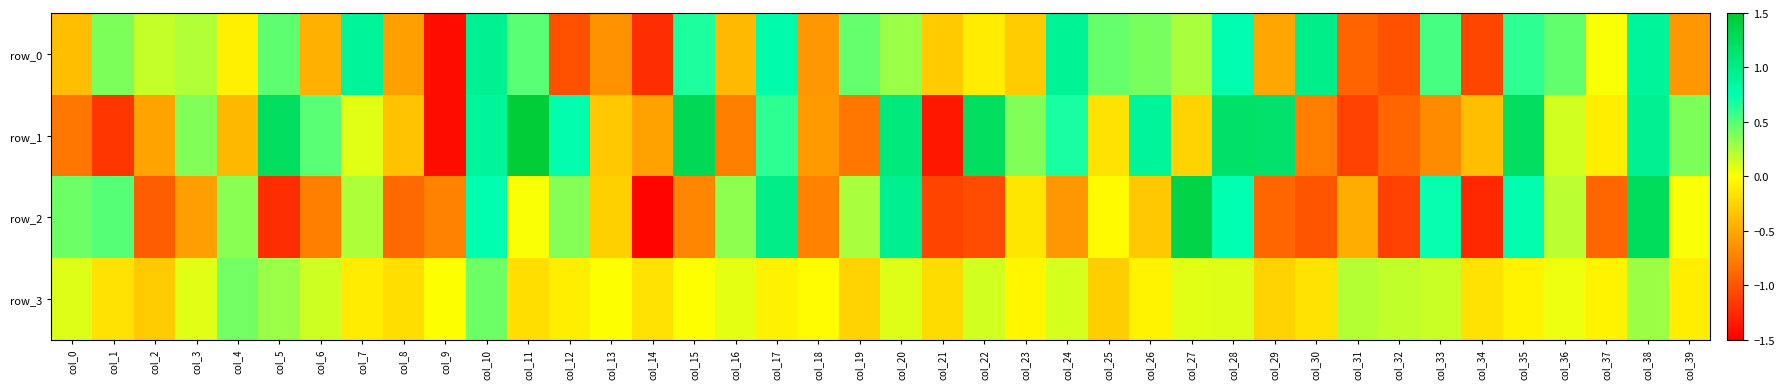

Reading left to right, what are all the values shown in this chart?

row_0: col_0=-0.4	col_1=0.4	col_2=0.2	col_3=0.2	col_4=-0.1	col_5=0.5	col_6=-0.5	col_7=0.9	col_8=-0.6	col_9=-1.4	col_10=0.9	col_11=0.5	col_12=-1.0	col_13=-0.6	col_14=-1.2	col_15=0.7	col_16=-0.4	col_17=0.8	col_18=-0.6	col_19=0.4	col_20=0.3	col_21=-0.3	col_22=-0.1	col_23=-0.3	col_24=0.9	col_25=0.5	col_26=0.4	col_27=0.3	col_28=0.8	col_29=-0.5	col_30=1.0	col_31=-0.9	col_32=-1.0	col_33=0.5	col_34=-1.1	col_35=0.6	col_36=0.5	col_37=0.0	col_38=0.9	col_39=-0.6
row_1: col_0=-0.8	col_1=-1.2	col_2=-0.5	col_3=0.4	col_4=-0.4	col_5=1.2	col_6=0.5	col_7=0.1	col_8=-0.3	col_9=-1.4	col_10=0.9	col_11=1.5	col_12=0.8	col_13=-0.3	col_14=-0.5	col_15=1.3	col_16=-0.8	col_17=0.6	col_18=-0.6	col_19=-0.8	col_20=1.1	col_21=-1.4	col_22=1.2	col_23=0.4	col_24=0.7	col_25=-0.2	col_26=0.9	col_27=-0.3	col_28=1.2	col_29=1.2	col_30=-0.8	col_31=-1.1	col_32=-0.9	col_33=-0.7	col_34=-0.4	col_35=1.2	col_36=0.1	col_37=-0.1	col_38=0.9	col_39=0.4
row_2: col_0=0.4	col_1=0.5	col_2=-0.9	col_3=-0.6	col_4=0.4	col_5=-1.2	col_6=-0.7	col_7=0.2	col_8=-0.9	col_9=-0.7	col_10=0.8	col_11=0.0	col_12=0.4	col_13=-0.3	col_14=-1.5	col_15=-0.7	col_16=0.3	col_17=1.0	col_18=-0.7	col_19=0.2	col_20=1.0	col_21=-1.1	col_22=-1.1	col_23=-0.1	col_24=-0.6	col_25=-0.0	col_26=-0.3	col_27=1.4	col_28=0.7	col_29=-0.9	col_30=-1.0	col_31=-0.5	col_32=-1.1	col_33=0.7	col_34=-1.3	col_35=0.8	col_36=0.2	col_37=-0.9	col_38=1.3	col_39=0.0
row_3: col_0=0.1	col_1=-0.2	col_2=-0.3	col_3=0.1	col_4=0.4	col_5=0.3	col_6=0.2	col_7=-0.1	col_8=-0.2	col_9=0.0	col_10=0.4	col_11=-0.2	col_12=-0.1	col_13=0.0	col_14=-0.2	col_15=-0.0	col_16=0.1	col_17=-0.1	col_18=-0.0	col_19=-0.3	col_20=0.1	col_21=-0.2	col_22=0.1	col_23=-0.1	col_24=0.1	col_25=-0.3	col_26=-0.1	col_27=0.1	col_28=0.1	col_29=-0.3	col_30=-0.2	col_31=0.2	col_32=0.2	col_33=0.2	col_34=-0.2	col_35=-0.1	col_36=0.1	col_37=-0.1	col_38=0.3	col_39=-0.1